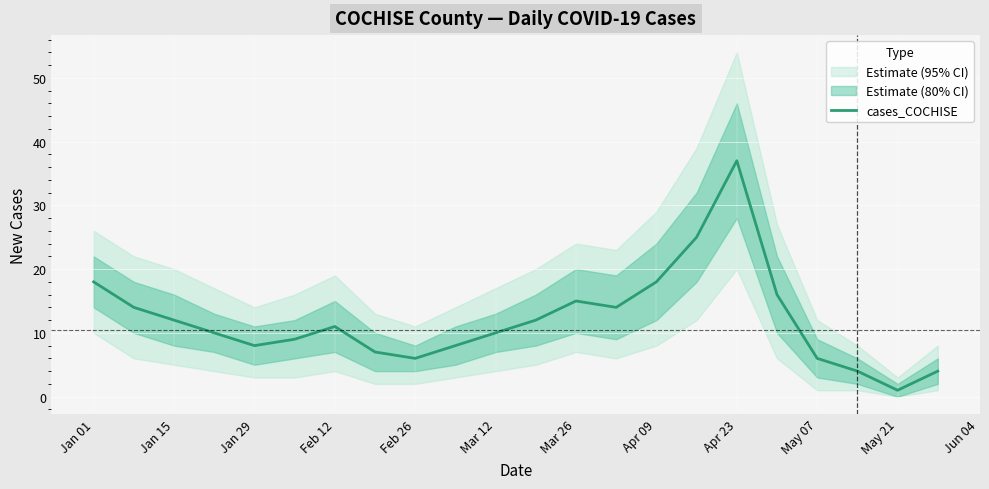

True or false: cases_COCHISE has a value of 6 at Feb 26.

True